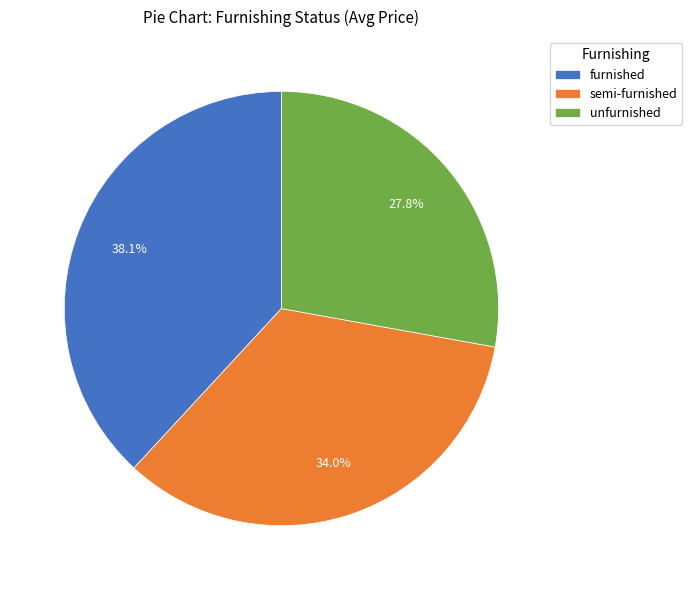

How many segments does this pie chart have?

3